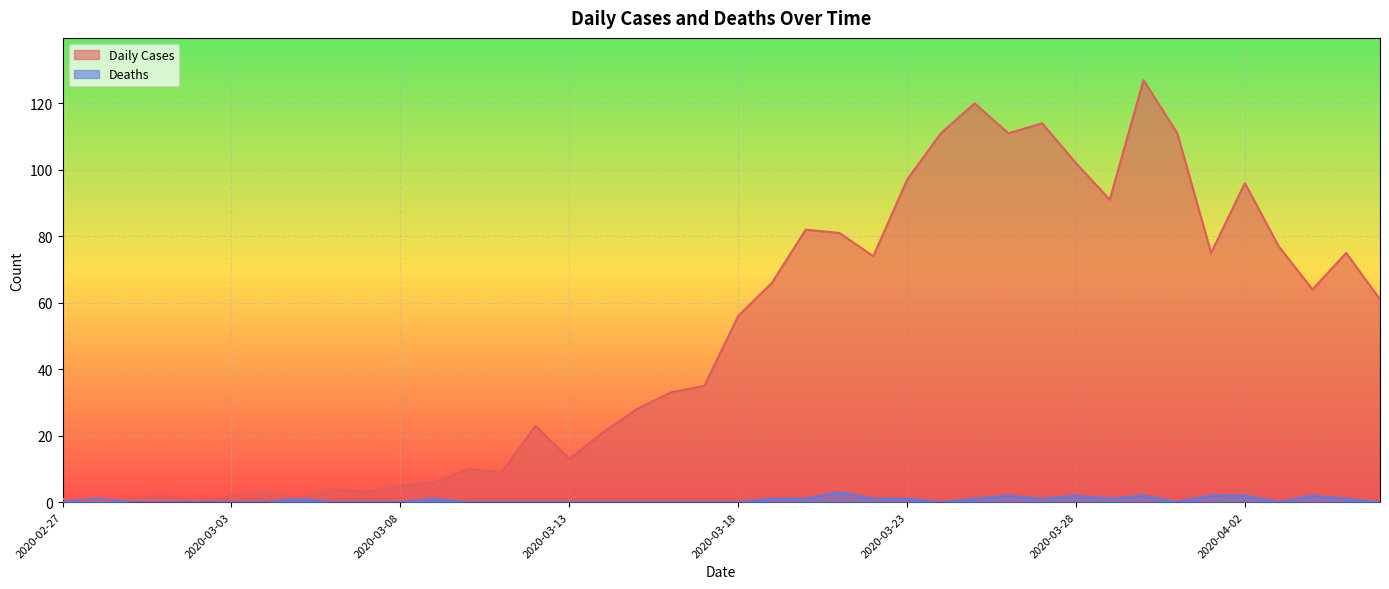

Where is Deaths nearest to the value 1?

2020-02-28